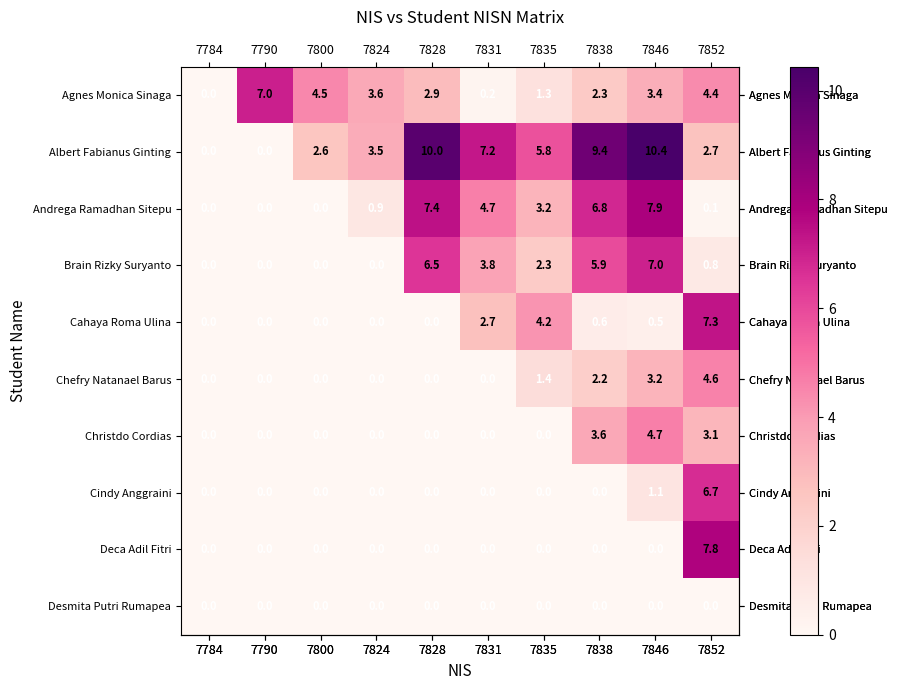

Which series has the largest total across all categories?

Albert Fabianus Ginting